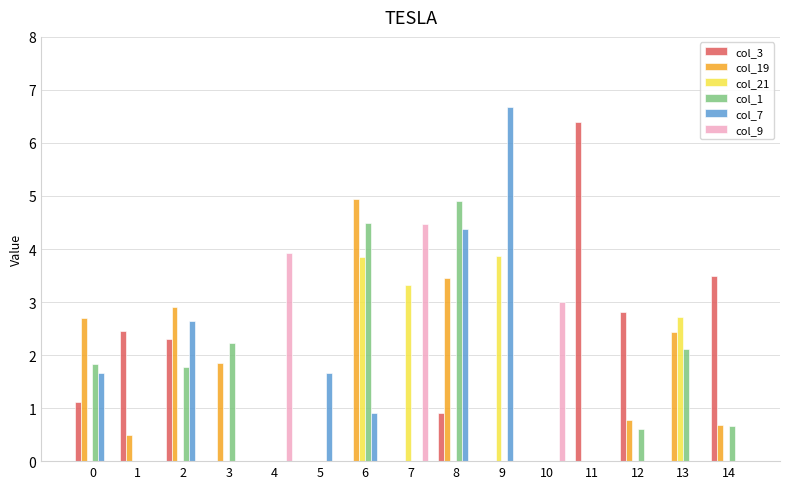

Where is col_19 nearest to the value 2?

3